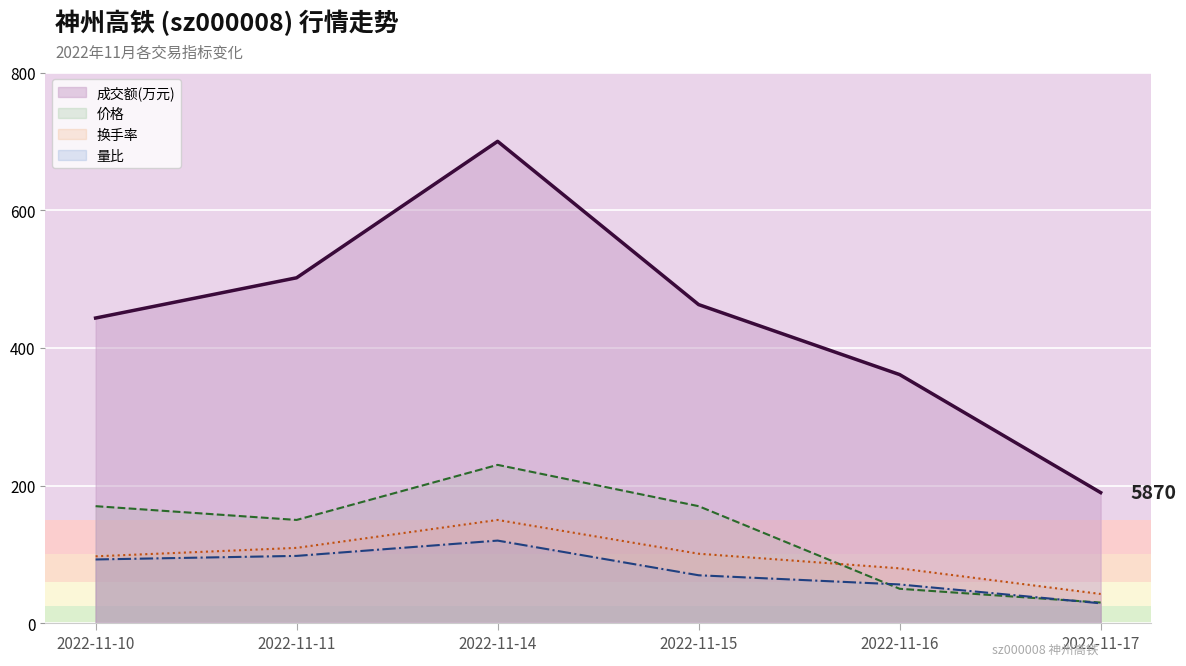

The 量比 series shows 56.3 at 2022-11-16. True or false?

True